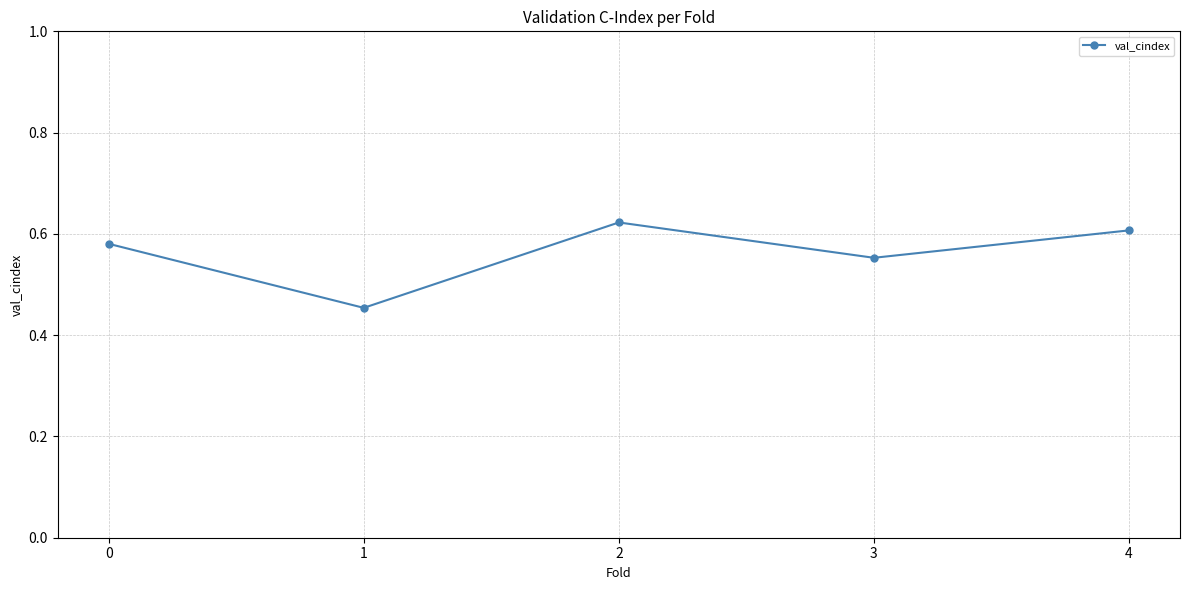

How many lines are shown in the chart?

1